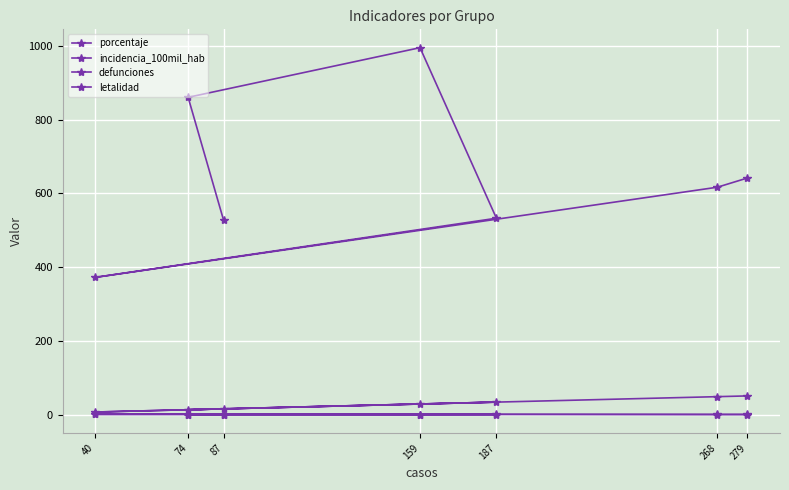

Reading right to left, what are all the values shown in this chart?

porcentaje: 51.0	49.0	7.3	34.2	29.1	13.5	15.9
incidencia_100mil_hab: 642.0	617.0	372.5	532.9	995.4	860.8	527.3
defunciones: 1.0	1.0	1.0	1.0	0.0	0.0	0.0
letalidad: 0.4	0.4	2.5	0.5	0.0	0.0	0.0